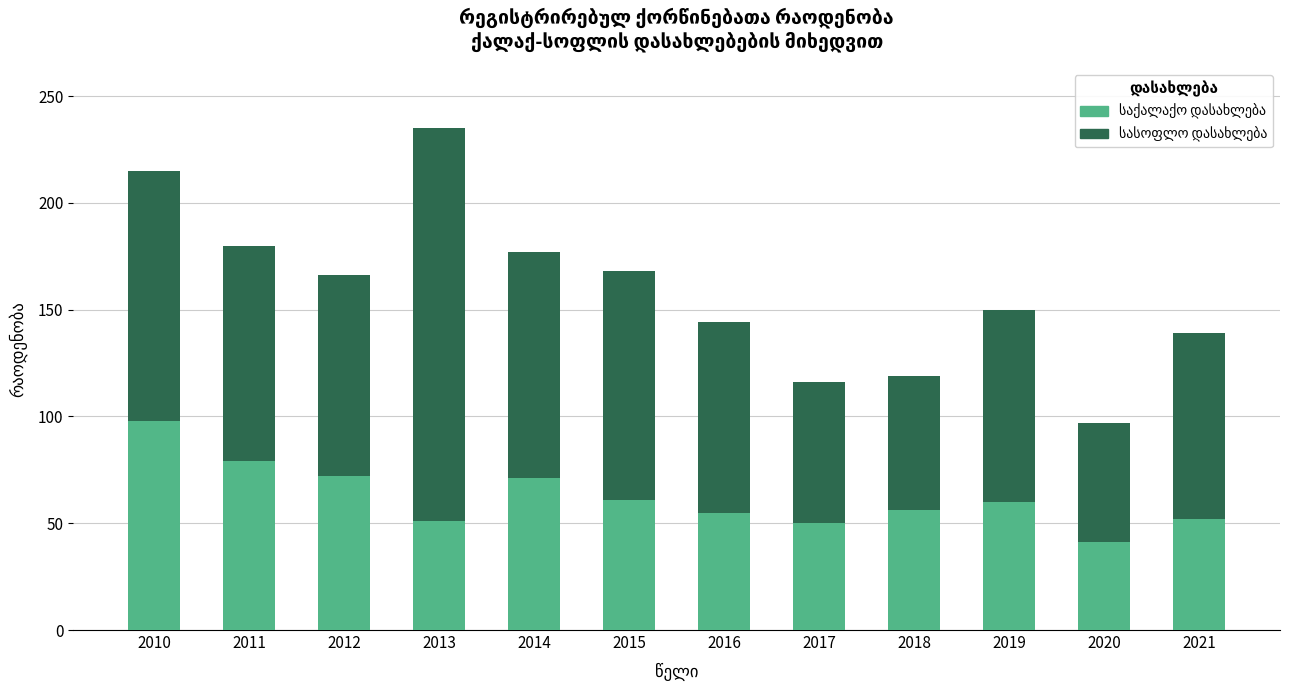

What is the total value across all series at 2019?

150